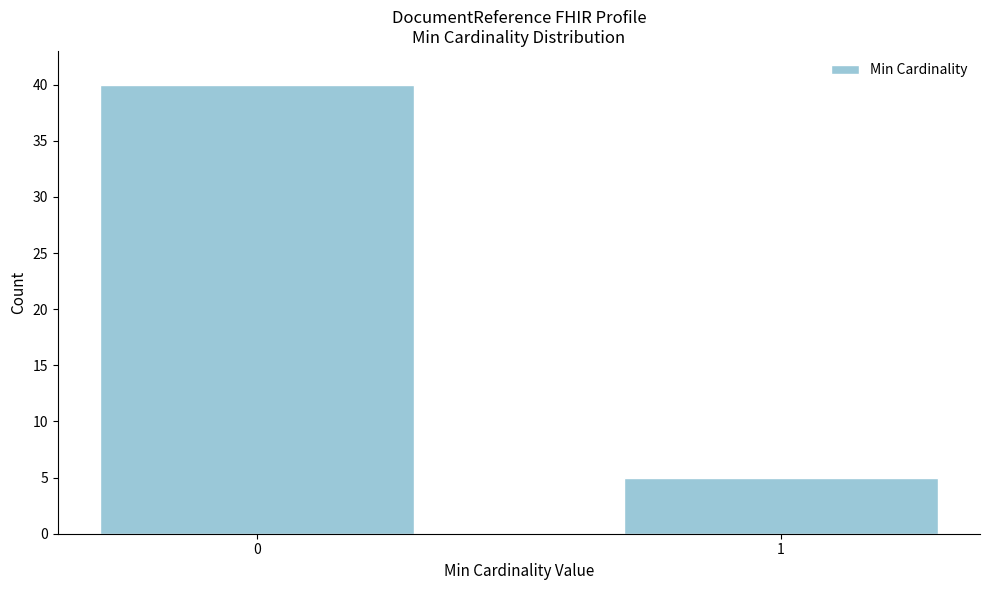

Reading left to right, extract all data points from this chart.

40	5